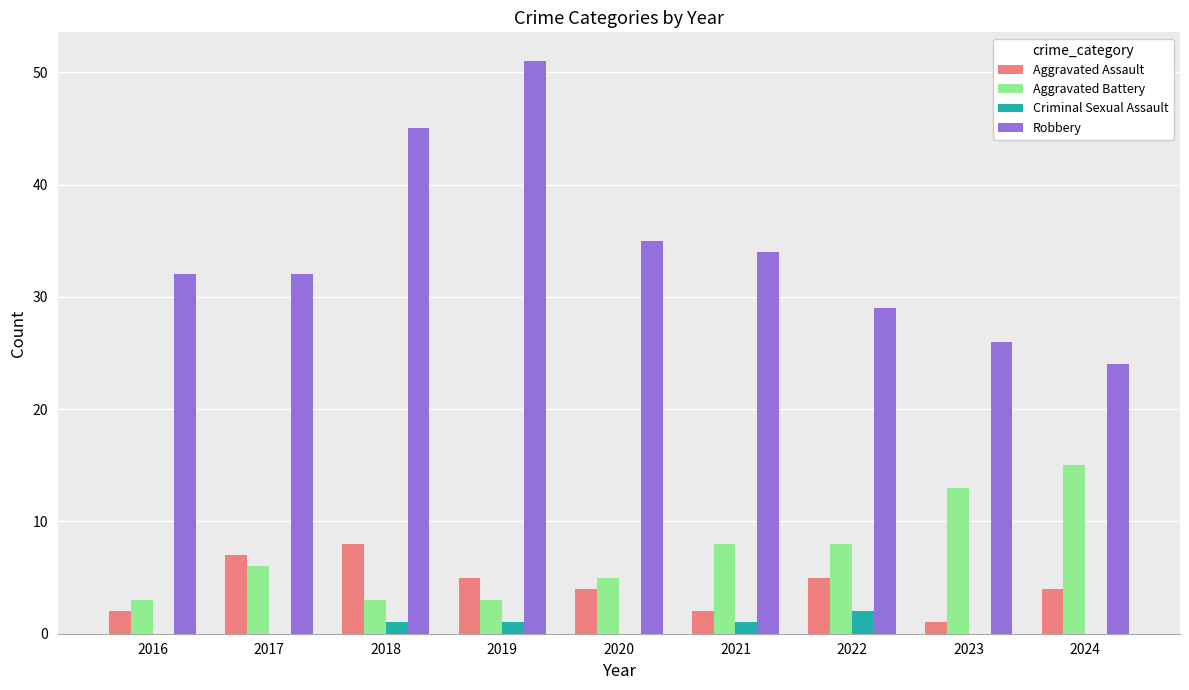

The Aggravated Battery series shows 1 at 2019. True or false?

False